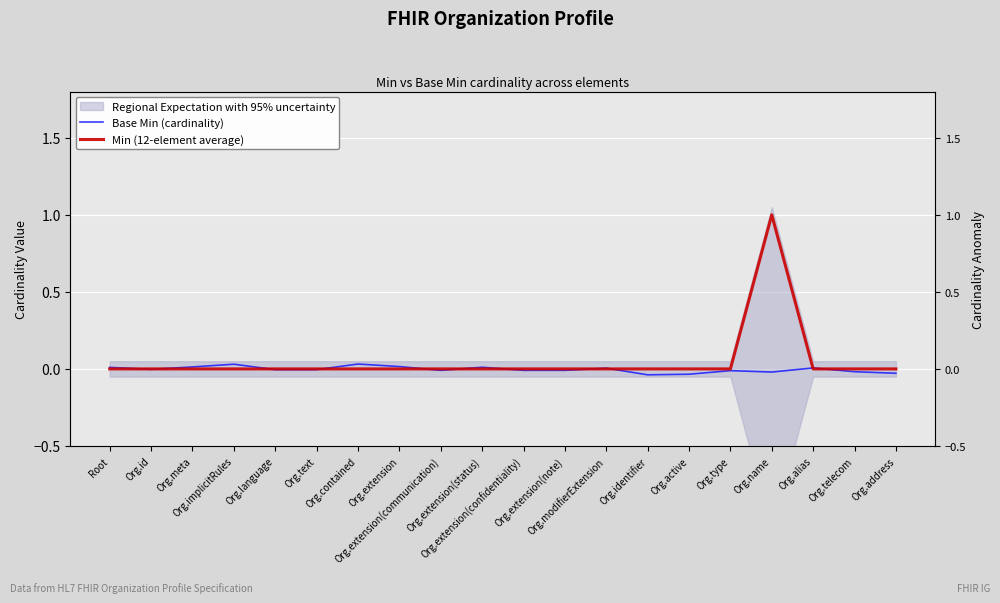

At how many categories does at least one series exceed 0?

9